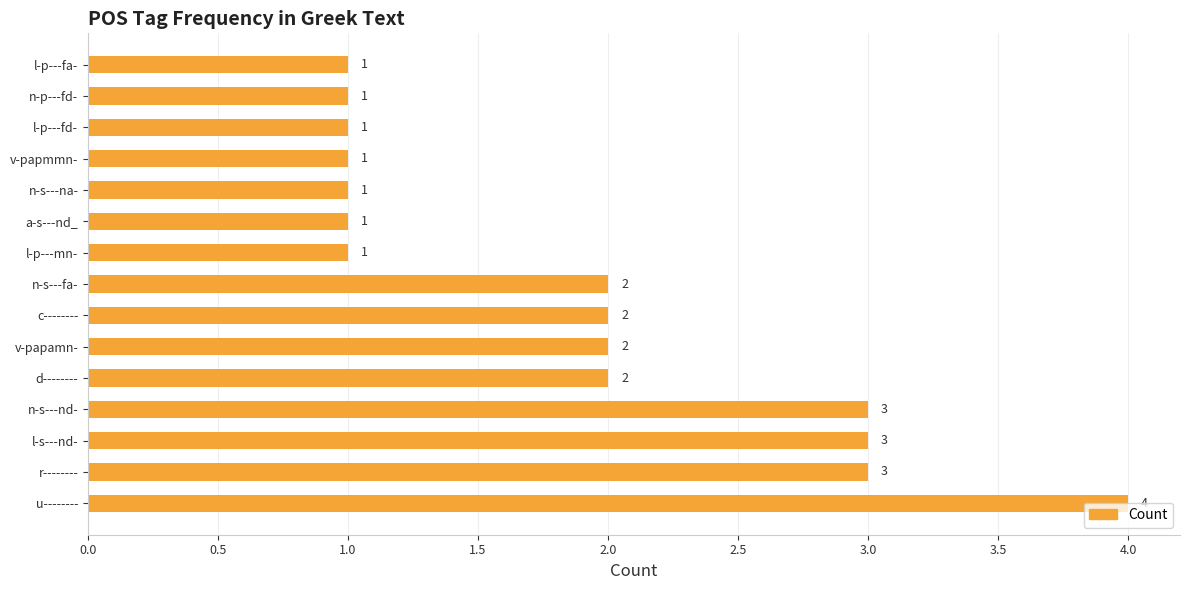

What is the sum of the values at c-------- and l-p---fa-?

3